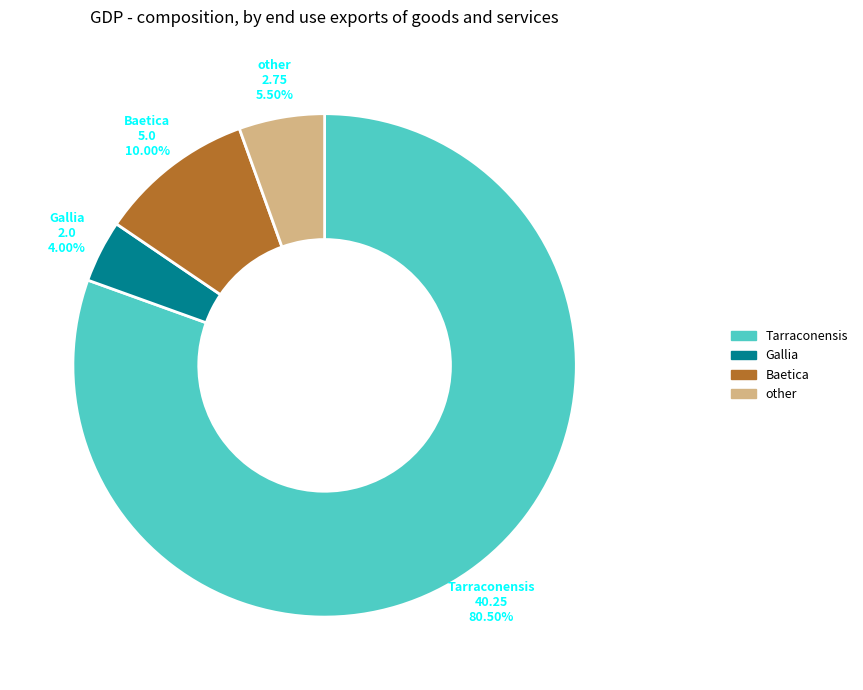

What is the total percentage of Gallia and Baetica?

14.0%